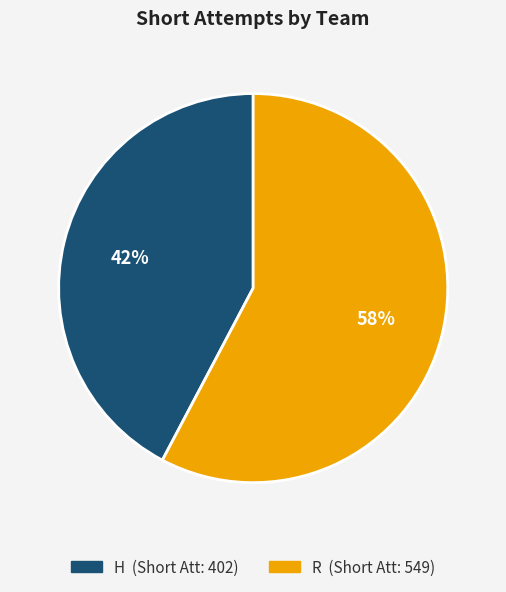

Is there any slice that represents more than half of the pie?

Yes